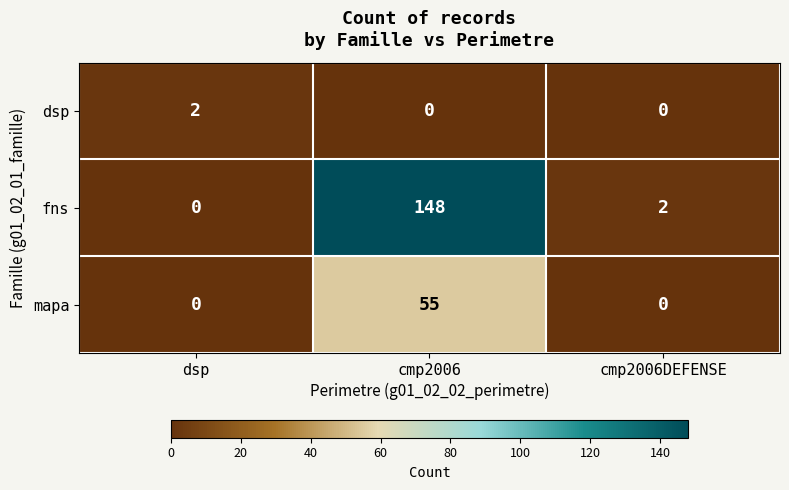

What is the total value across all series at cmp2006?

203